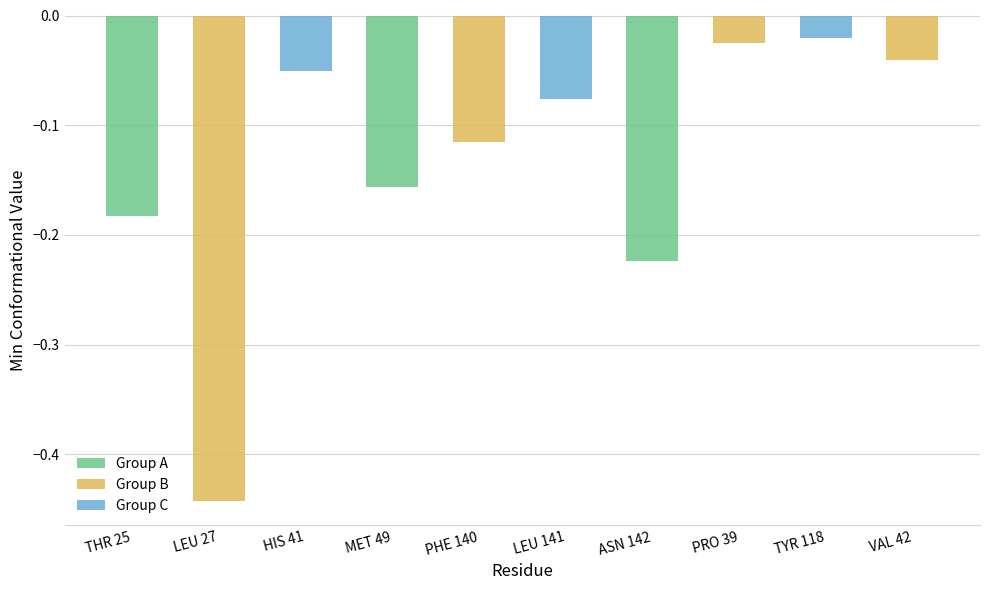

What is the approximate value at THR_25_mean?

-0.2